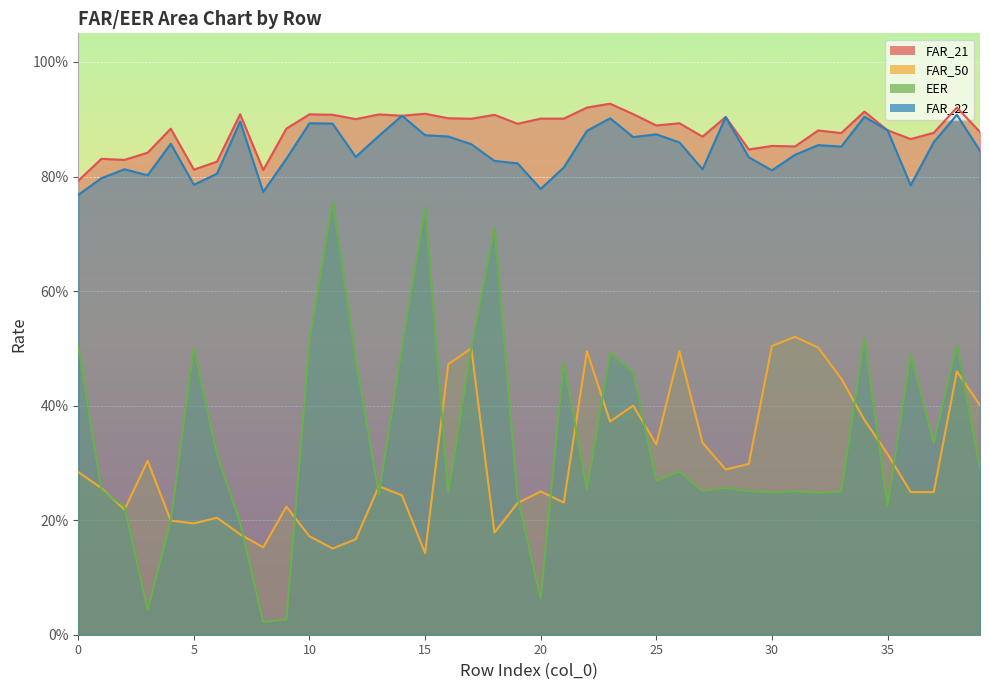

List the series in order of their peak value, lowest first.

FAR_50, EER, FAR_22, FAR_21